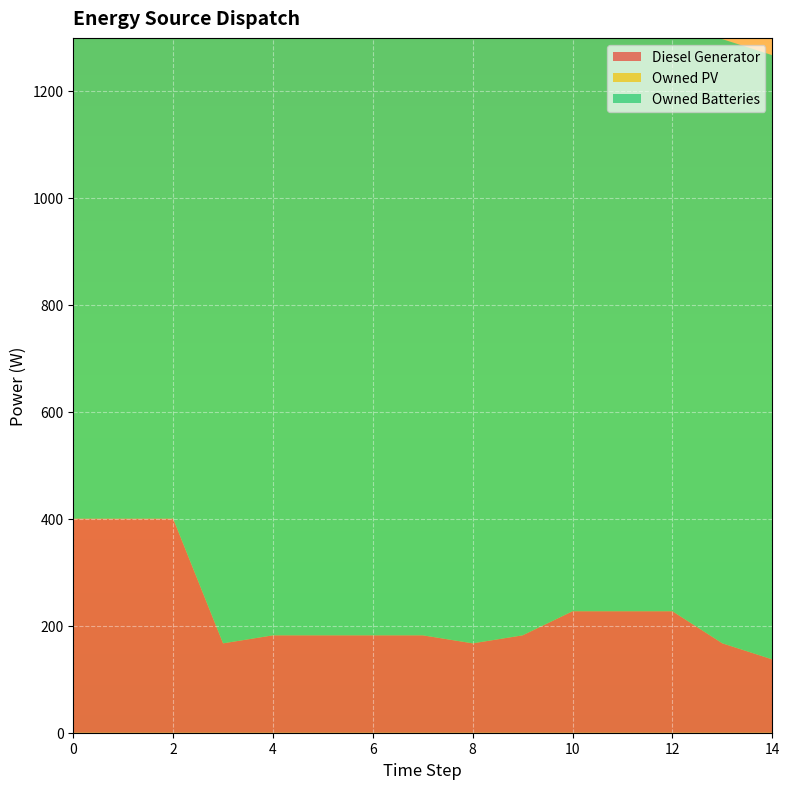

Reading left to right, extract all data points from this chart.

Diesel Generator: 0=400.0	1=400.0	2=400.0	3=167.0	4=182.0	5=182.0	6=182.0	7=182.0	8=167.0	9=182.0	10=227.0	11=227.0	12=227.0	13=167.0	14=137.0
Owned PV: 0=0.0	1=0.0	2=0.0	3=0.0	4=0.0	5=0.0	6=0.0	7=0.0	8=0.0	9=0.0	10=0.0	11=0.0	12=0.0	13=0.0	14=0.0
Owned Batteries: 0=1129.0	1=1129.0	2=1129.0	3=1129.0	4=1129.0	5=1129.0	6=1129.0	7=1129.0	8=1129.0	9=1129.0	10=1129.0	11=1129.0	12=1129.0	13=1129.0	14=1129.0